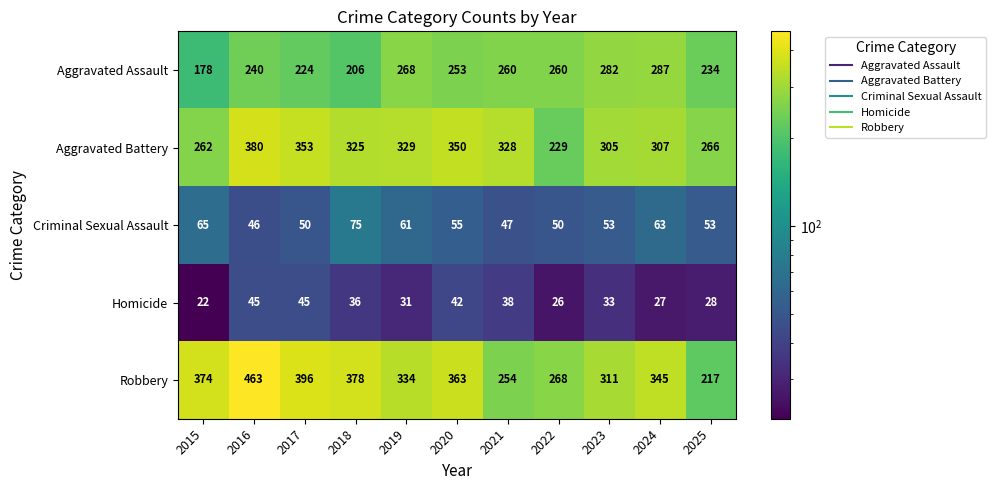

The Homicide series shows 28 at 2025. True or false?

True